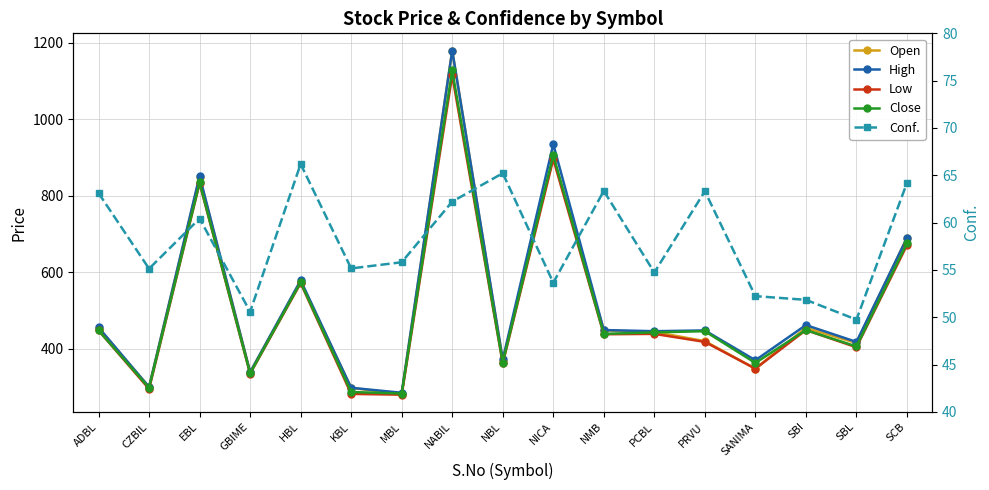

How many distinct data groups are displayed?

5